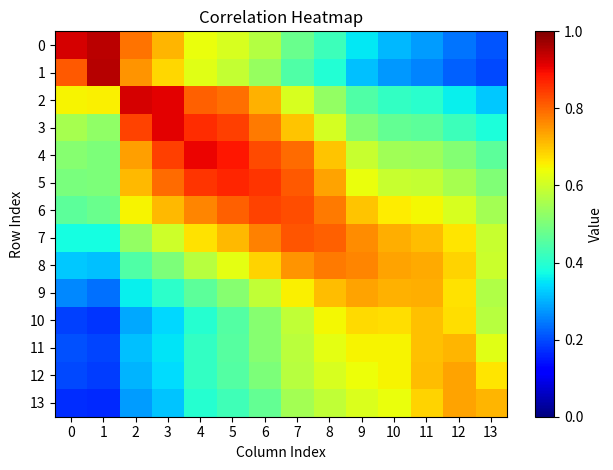

List the series in order of their peak value, lowest first.

10, 11, 12, 13, 9, 8, 7, 6, 5, 4, 3, 2, 0, 1